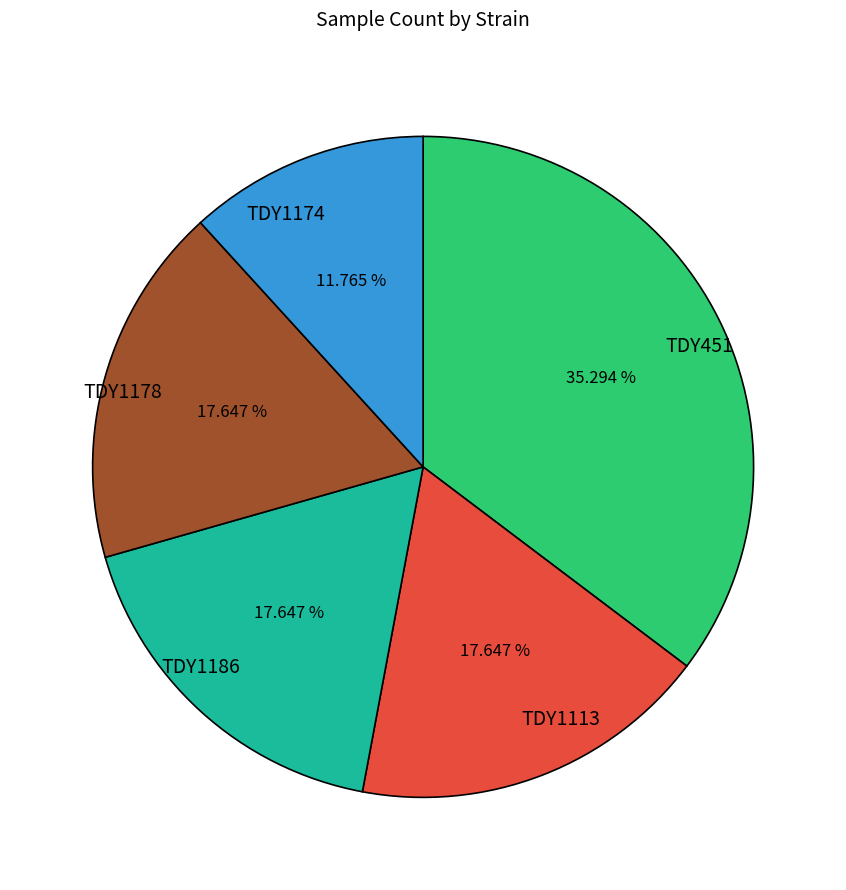

Which has a higher value, TDY1113 or TDY1174?

TDY1113